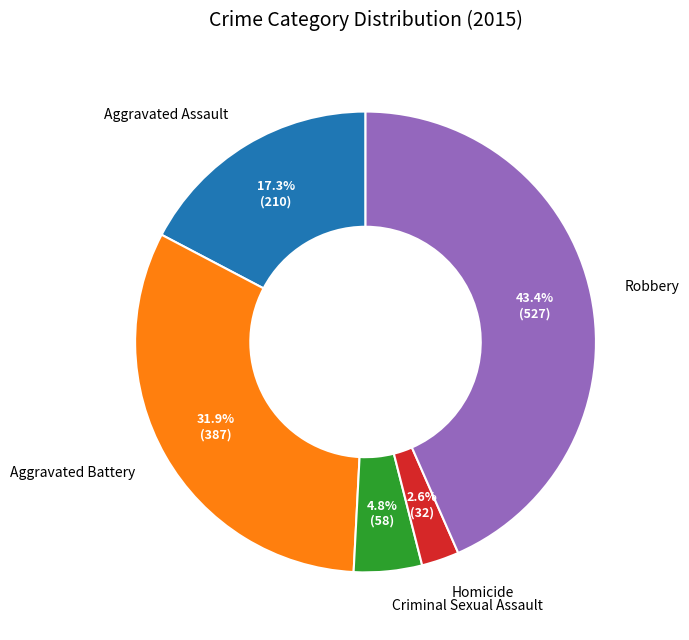

True or false: Aggravated Battery accounts for 32% of the total.

True